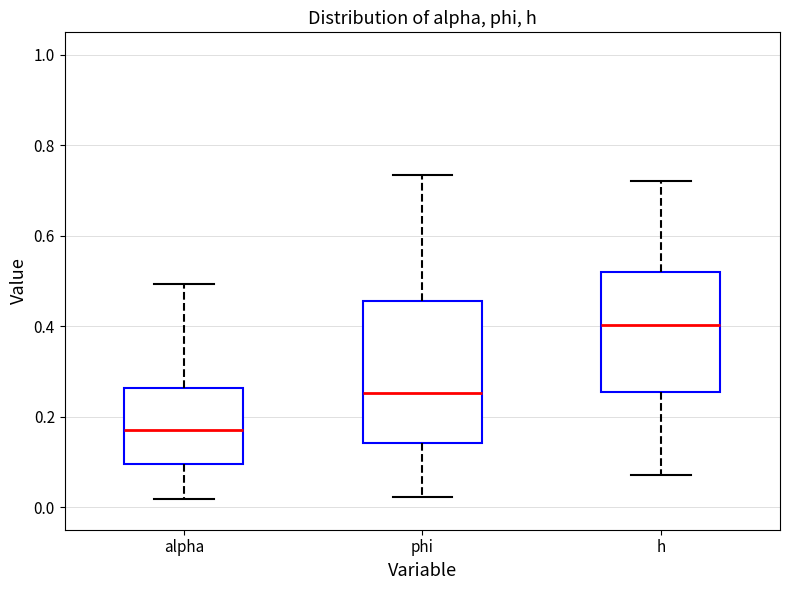

Reading left to right, read every box against the y-axis: the position of its median line, the range the box covers, and the ends of its whiskers. The values are not printed on the chart, so give them approximately, as read against the axis.

alpha: median 0.18, box 0.10 to 0.26, whiskers 0.02 to 0.50
phi: median 0.26, box 0.14 to 0.46, whiskers 0.02 to 0.74
h: median 0.40, box 0.26 to 0.52, whiskers 0.08 to 0.72